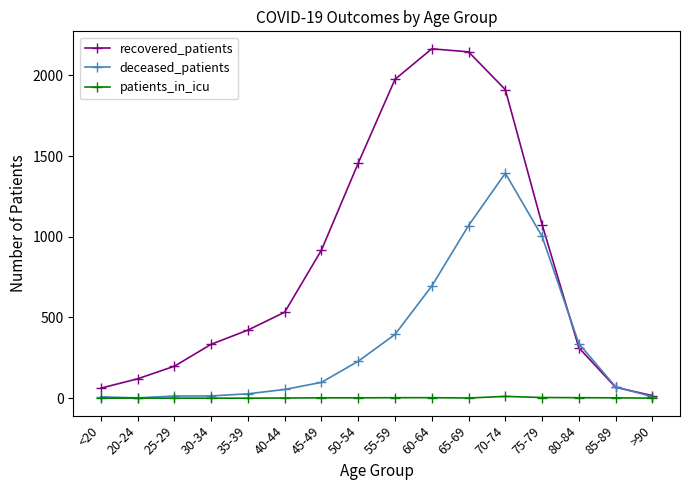

What is the total value across all series at 40-44?

588